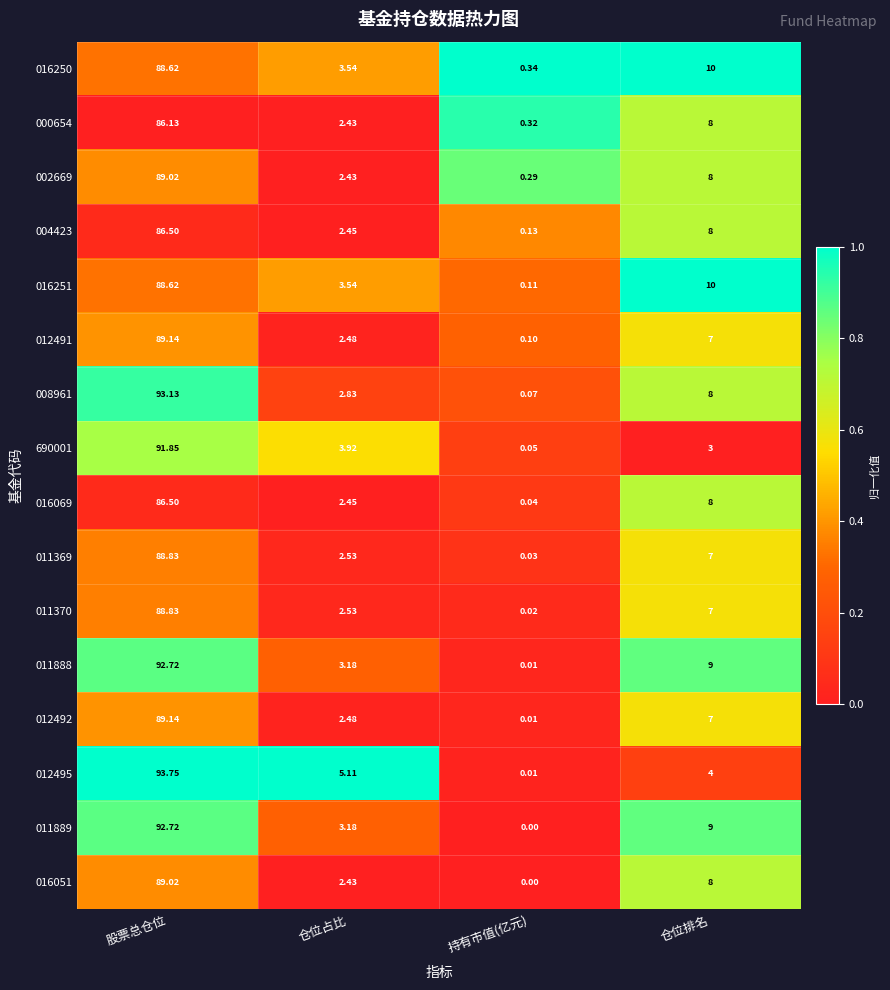

Which category has the lowest value in the 012491 series?

持有市值(亿元)